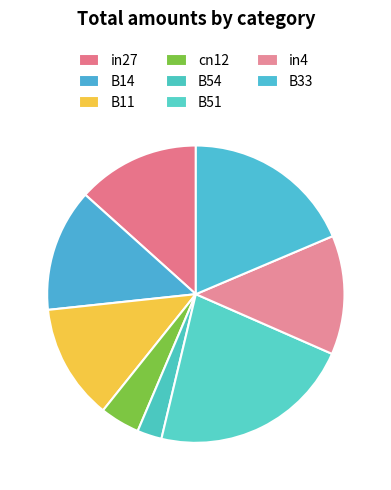

How many slices are in this pie chart?

8